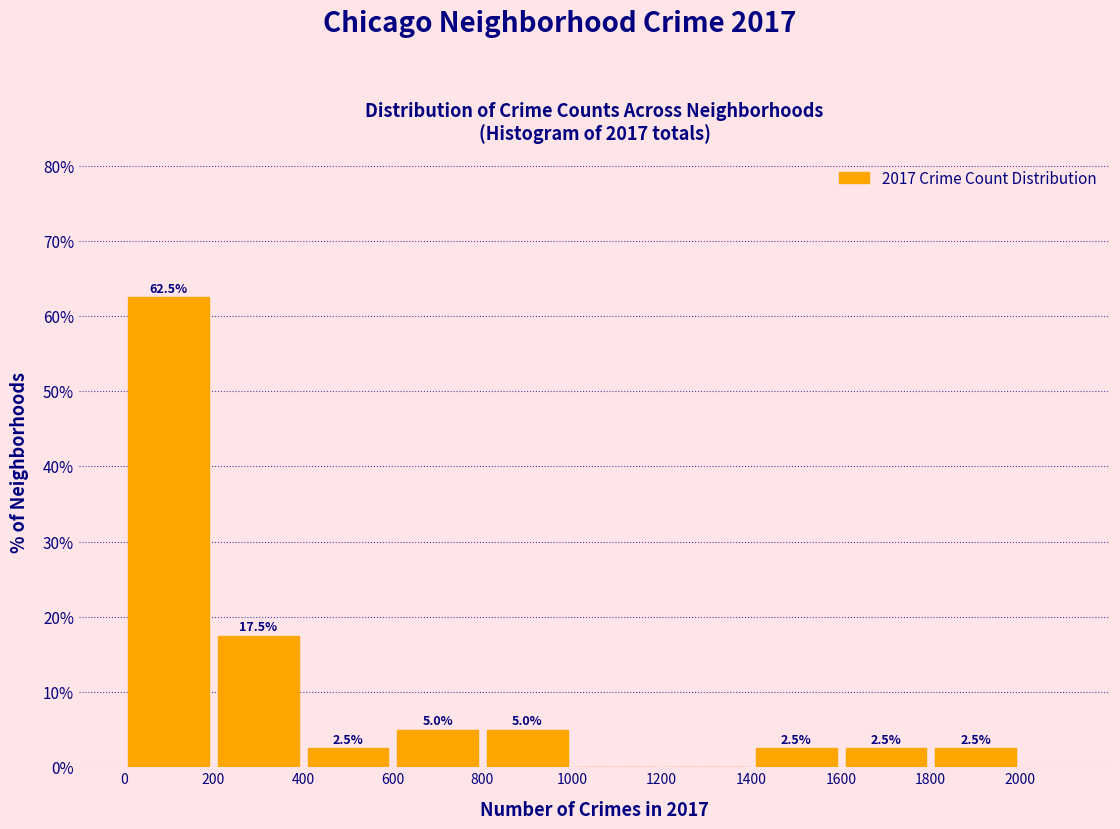

Over which range of the x-axis is the bar tallest?

0 to 200